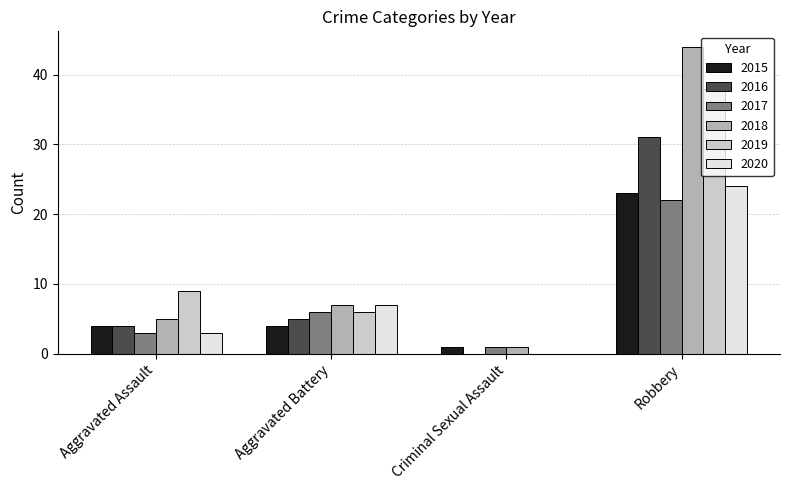

Are the bars grouped side by side (vs. stacked)?

Yes